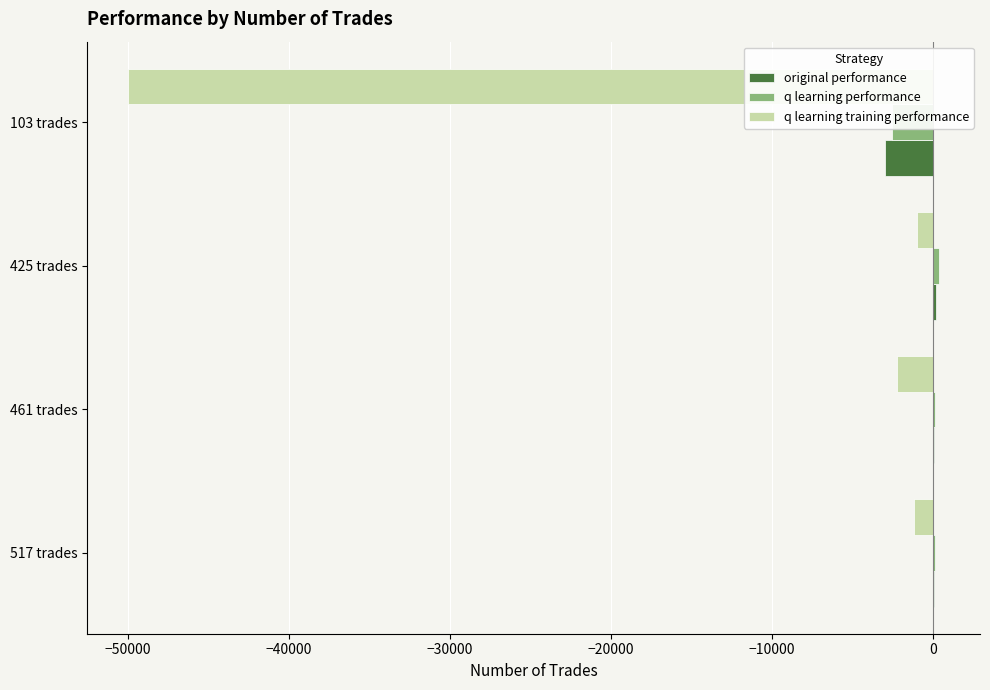

Reading right to left, extract all data points from this chart.

original performance: -2972.6	176.8	70.2	67.6
q learning performance: -2546.5	408.2	104.6	128.6
q learning training performance: -50000.0	-979.2	-2205.7	-1176.4